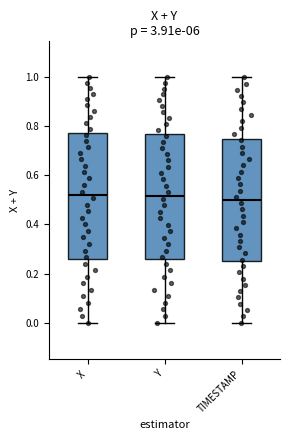

Reading left to right, read every box against the y-axis: the position of its median line, the range the box covers, and the ends of its whiskers. The values are not printed on the chart, so give them approximately, as read against the axis.

X: median 0.52, box 0.26 to 0.78, whiskers 0.00 to 1.00
Y: median 0.52, box 0.26 to 0.76, whiskers 0.00 to 1.00
TIMESTAMP: median 0.50, box 0.26 to 0.76, whiskers 0.00 to 1.00